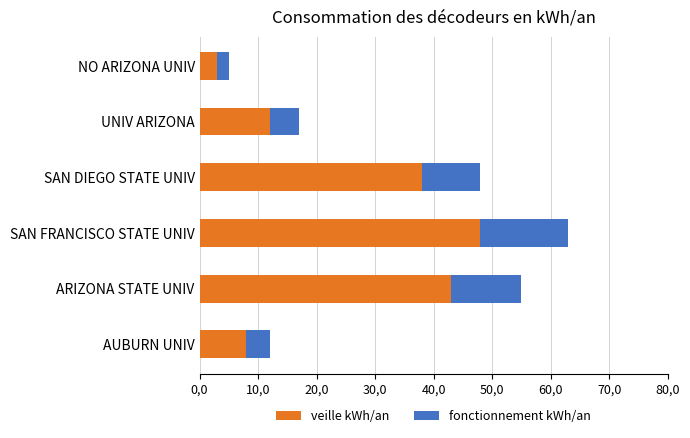

What are all the series names shown in the legend?

veille kWh/an, fonctionnement kWh/an